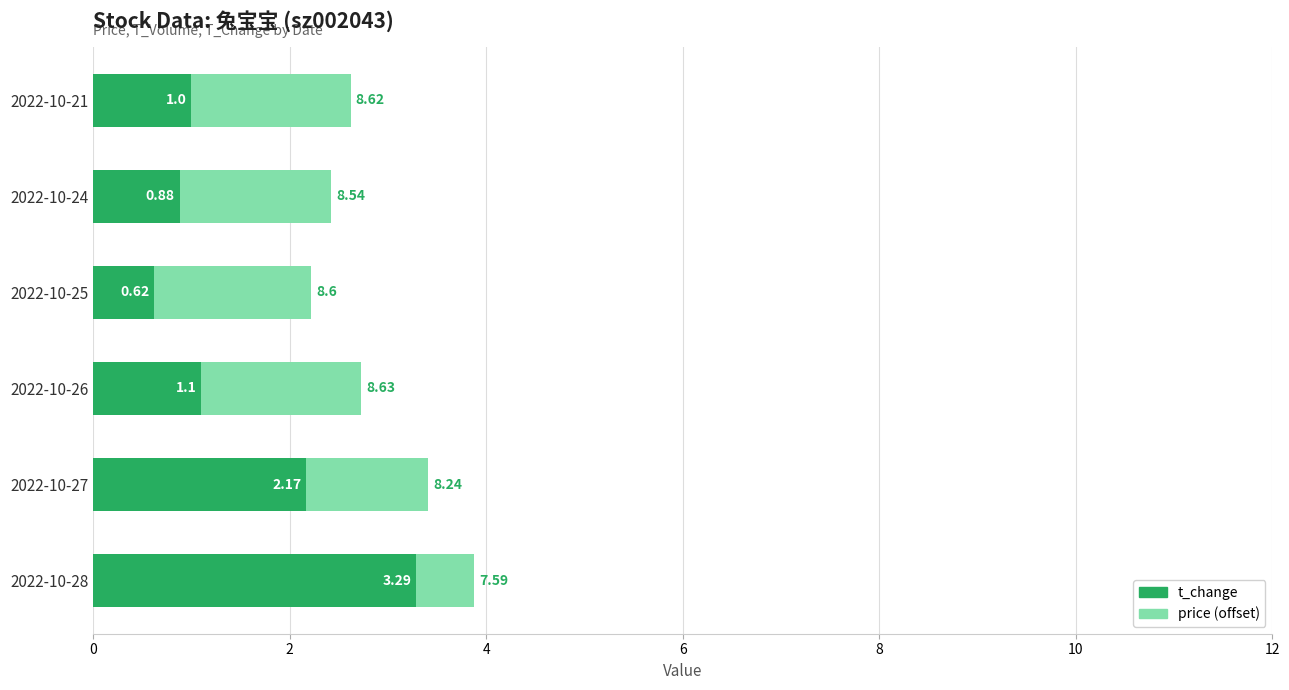

How many data points in t_change are less than 1?

2